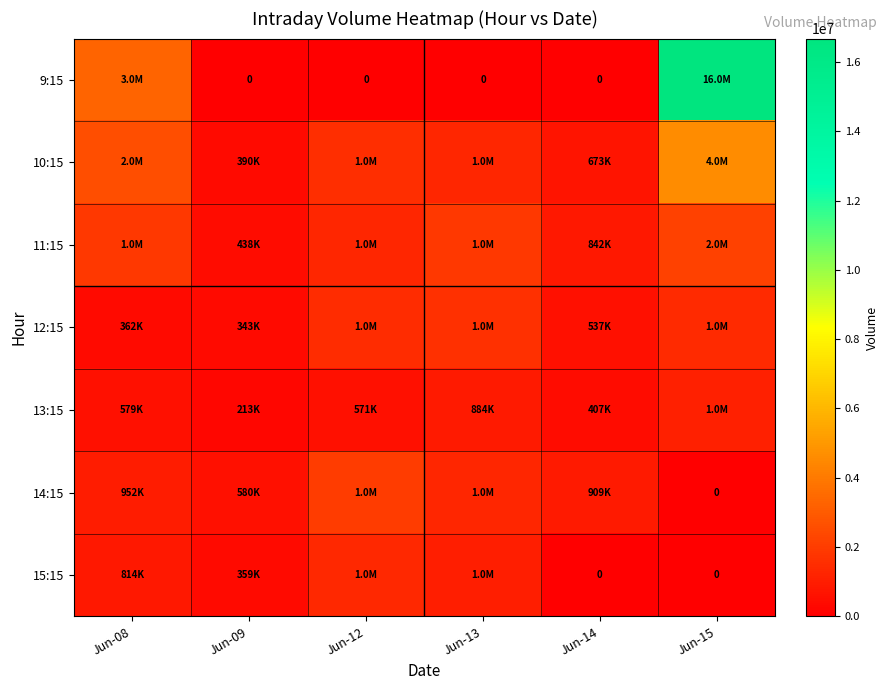

Count the 15:15 values in the range 0 to 1027300.

5